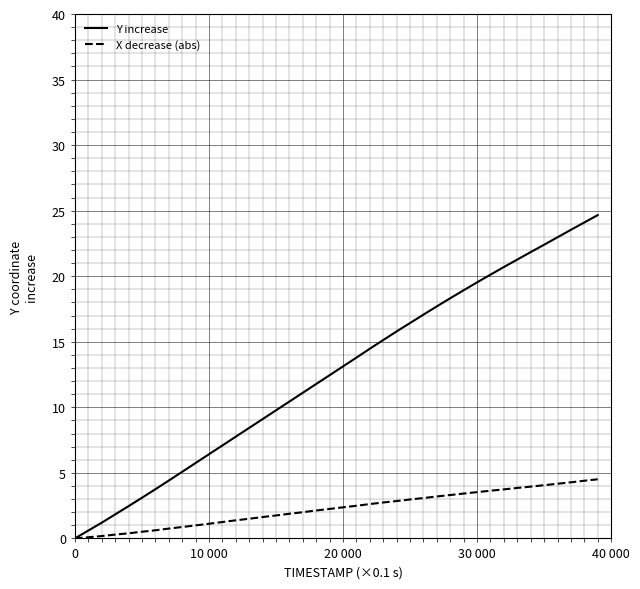

Which series has the largest range (max minus min)?

Y increase